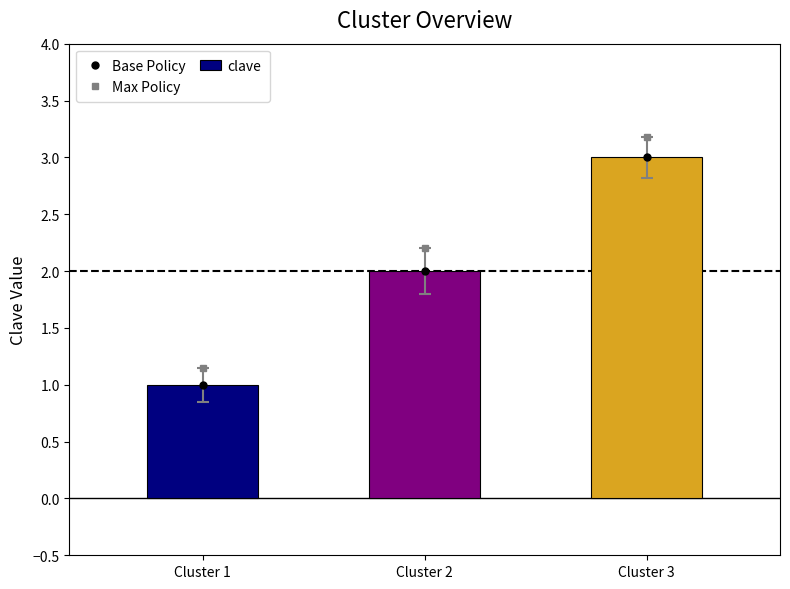

Which series has the largest range (max minus min)?

Max Policy